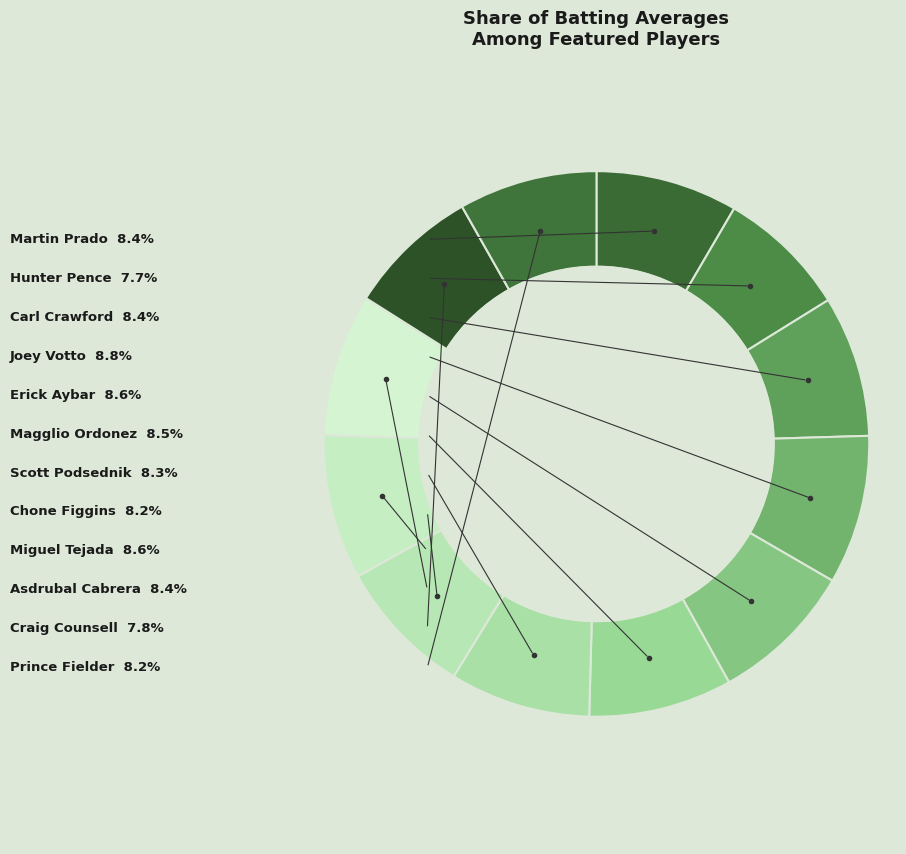

Is it true that Hunter Pence is 8% of the pie?

True